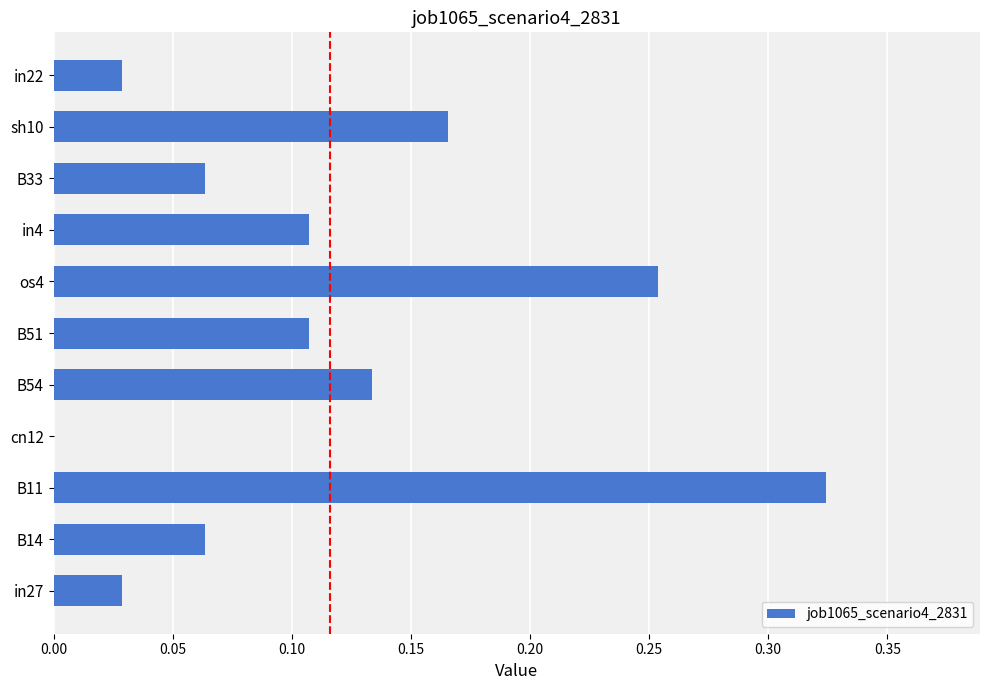

Are the bars horizontal?

Yes